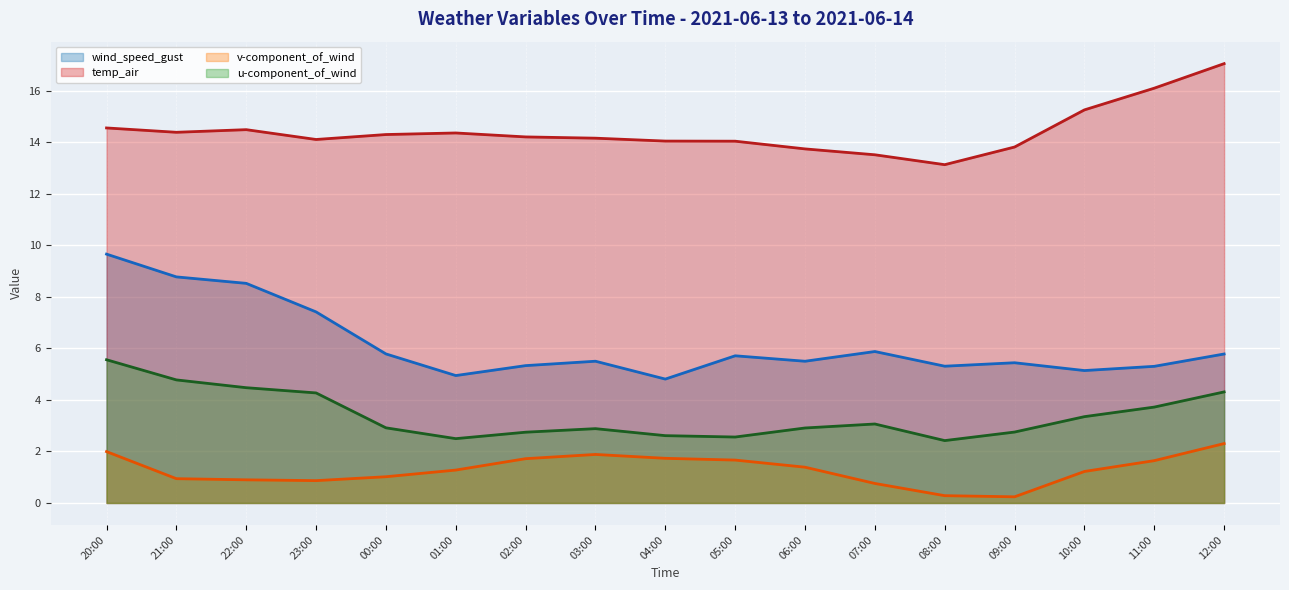

At which label is wind_speed_gust (line) closest to 7?

23:00